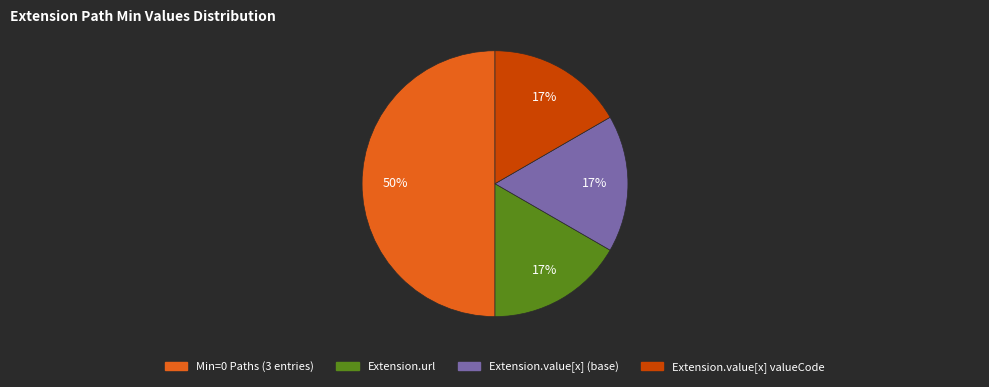

How many slices are in this pie chart?

4